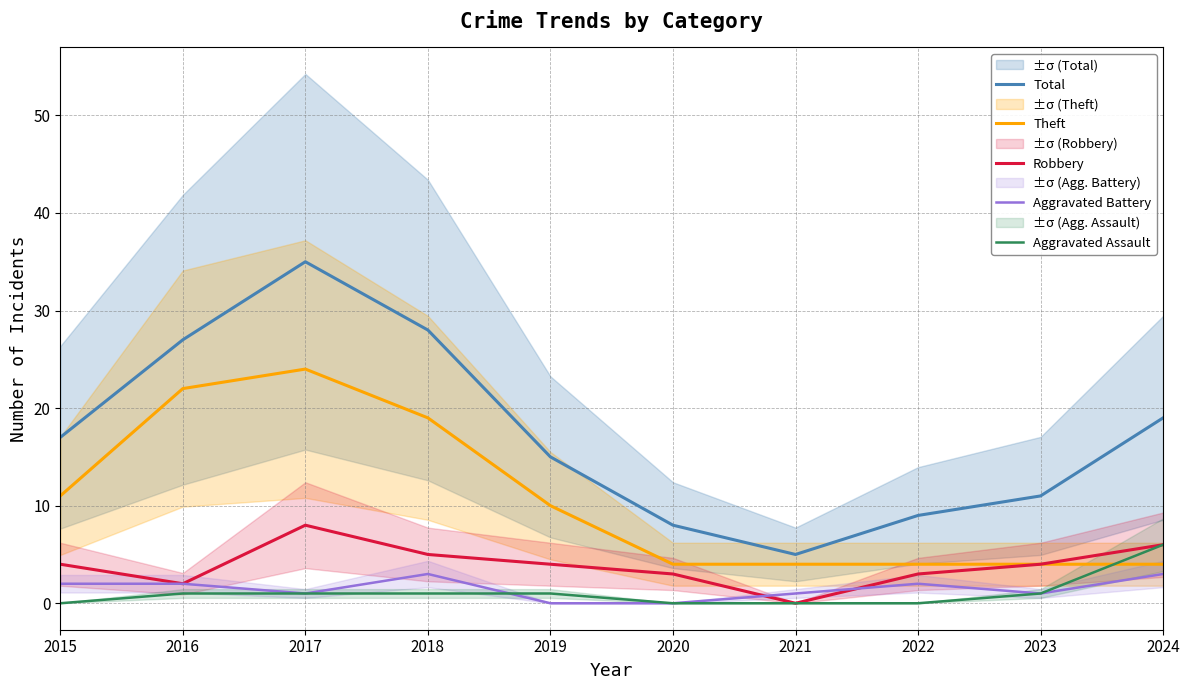

List the series in order of their peak value, lowest first.

Aggravated Battery, Aggravated Assault, Robbery, Theft, Total